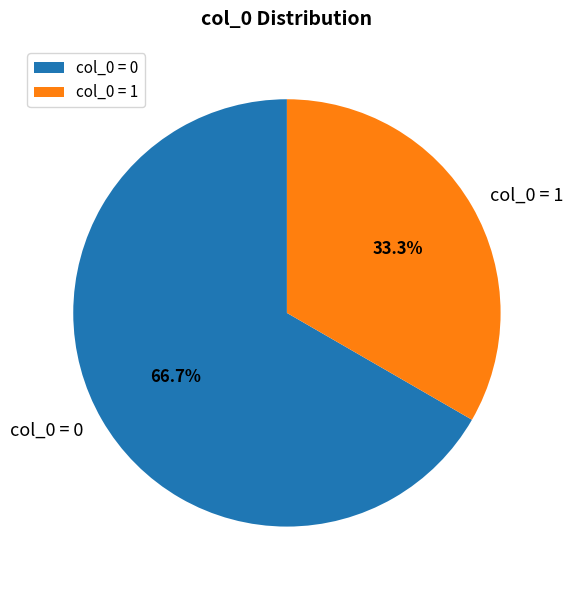

Is there any slice that represents more than half of the pie?

Yes